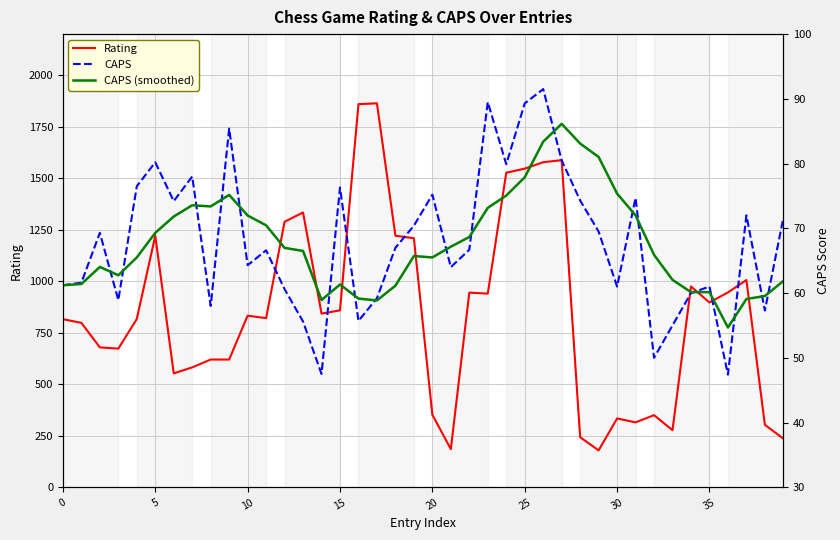

What is the difference between the second highest and second lowest values in the CAPS (smoothed) series?

24.5